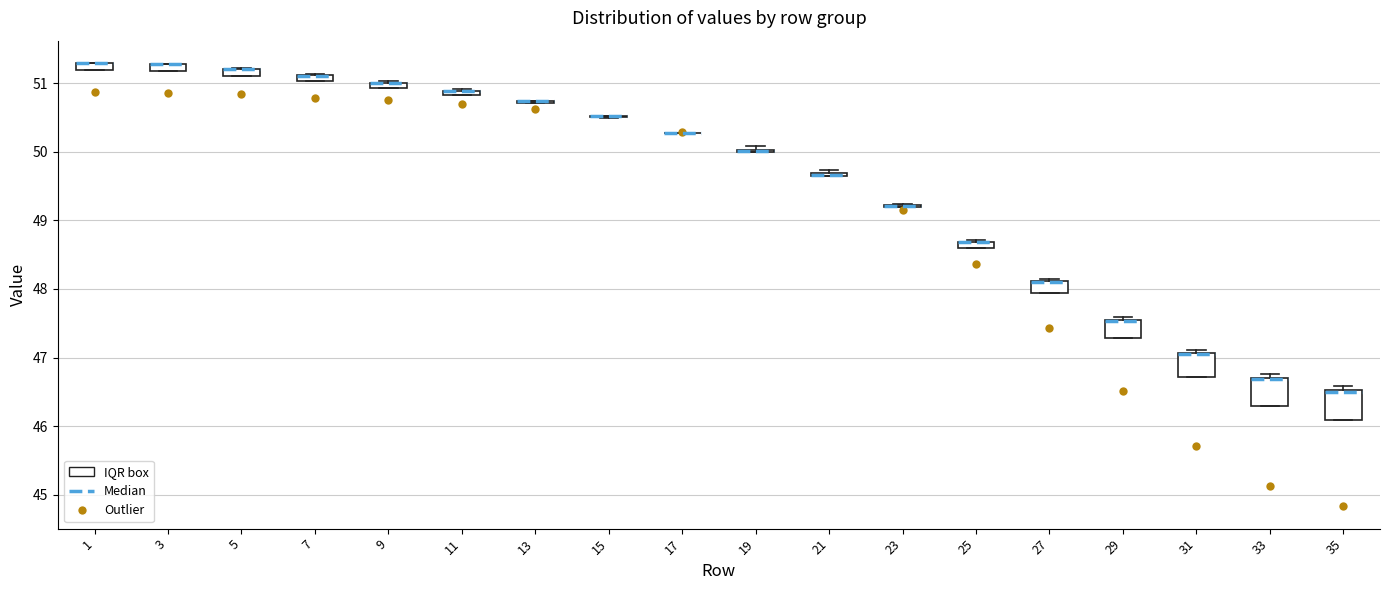

Where is the upper edge of the box at x = 27 on the y-axis? The values are not printed on the chart, so give them approximately, as read against the axis.

48.1